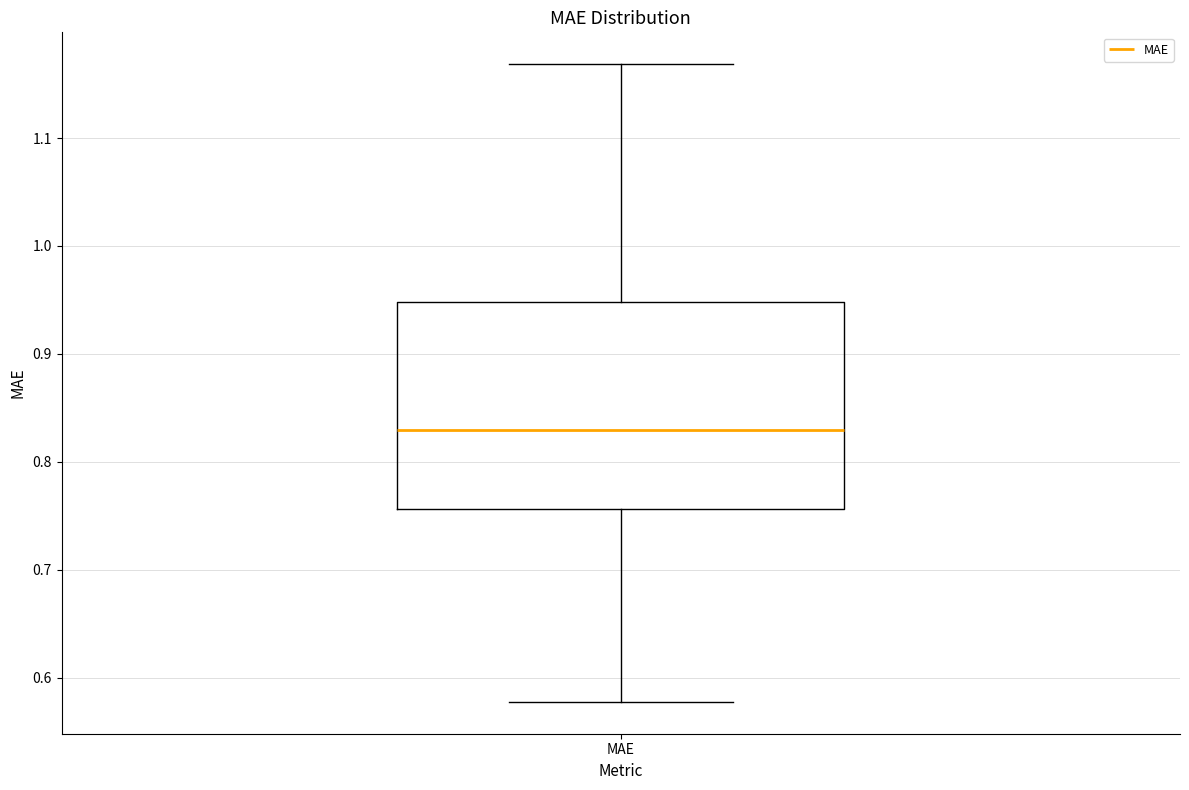

Where does the upper whisker of the box for MAE end on the y-axis? The values are not printed on the chart, so give them approximately, as read against the axis.

1.17